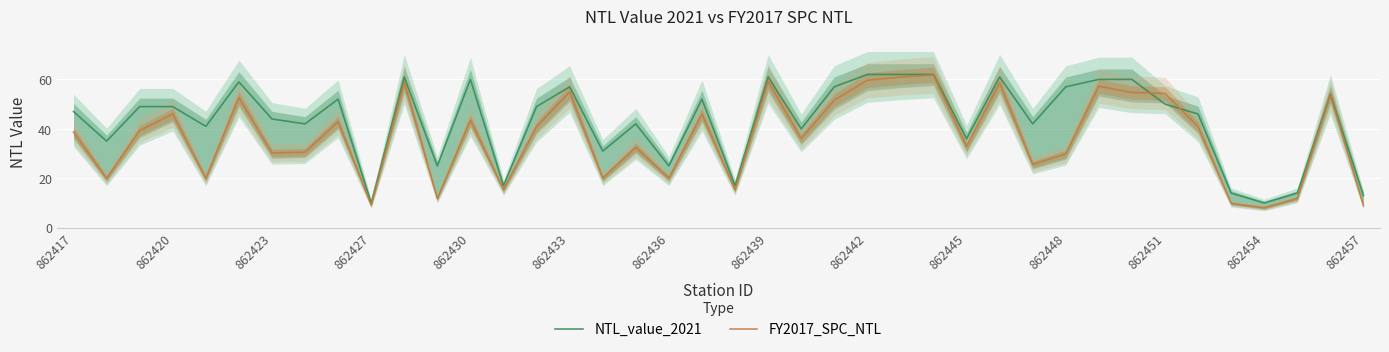

Is it true that NTL_value_2021 equals 13.0 at 862457?

True